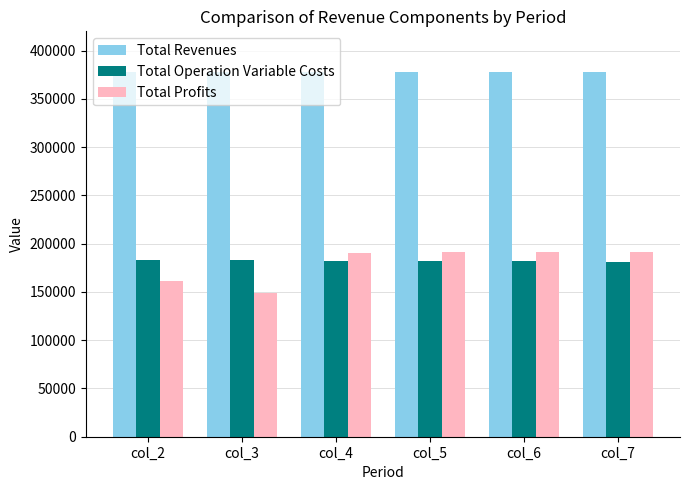

What is the smallest value displayed?

148944.7